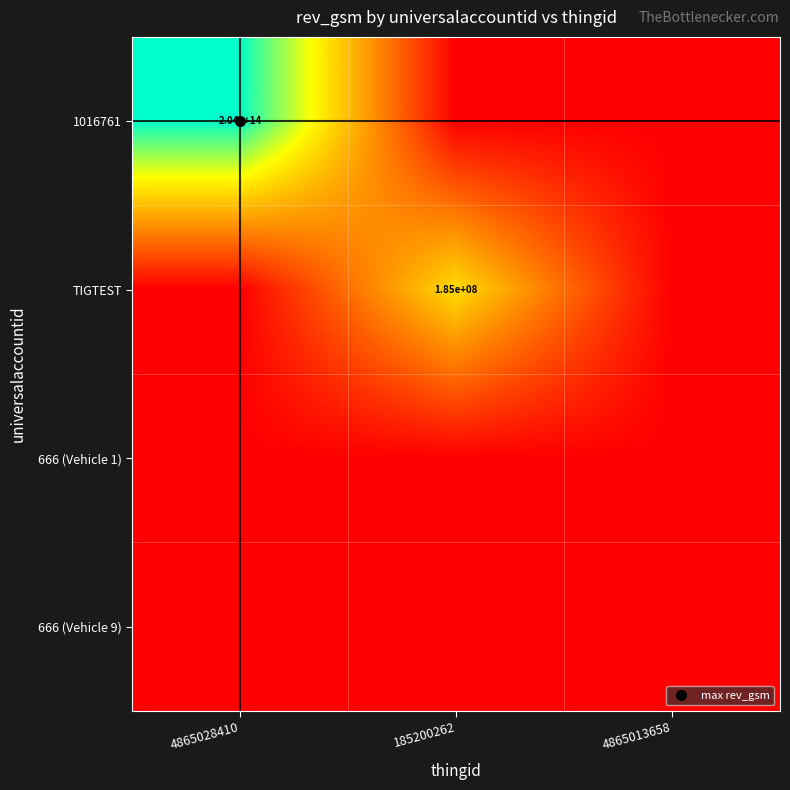

Count the number of categories in the chart.

3